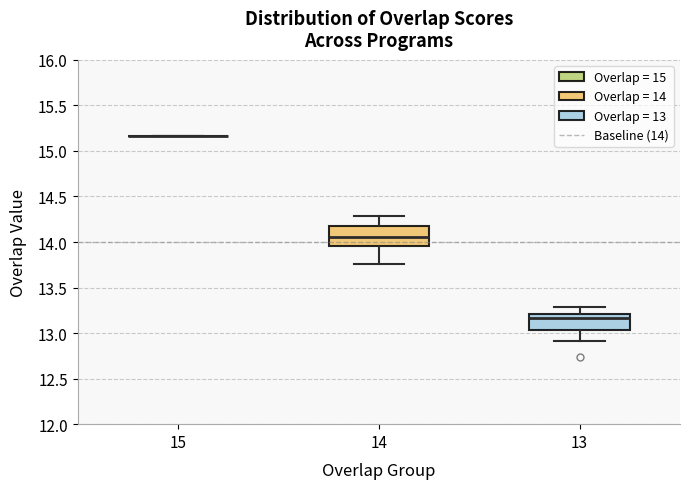

Reading left to right, transcribe this box plot: for each box, give where its median line is, the range the box spans, and where its two whiskers end, as read against the y-axis. The values are not printed on the chart, so give them approximately, as read against the axis.

15: box collapsed to a line at 15.15, whiskers 15.15 to 15.15
14: median 14.05, box 13.95 to 14.20, whiskers 13.75 to 14.30
13: median 13.15, box 13.05 to 13.20, whiskers 12.90 to 13.30